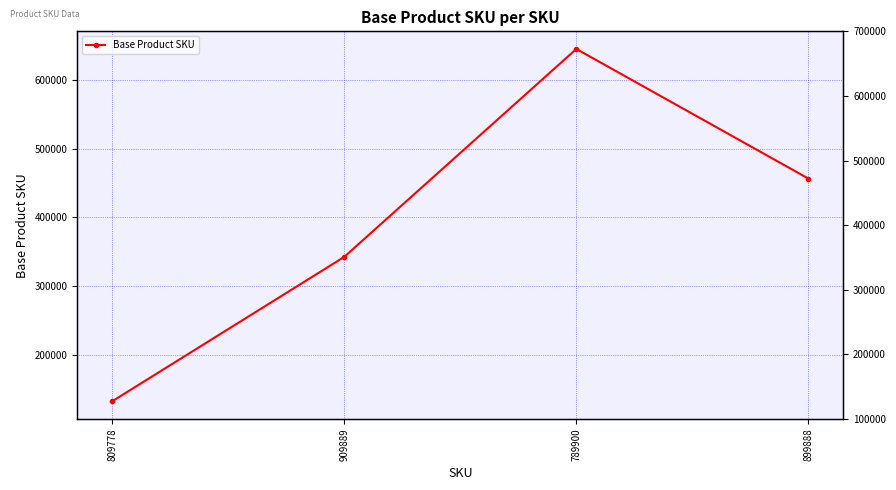

The value at 899888 is 777942. True or false?

False